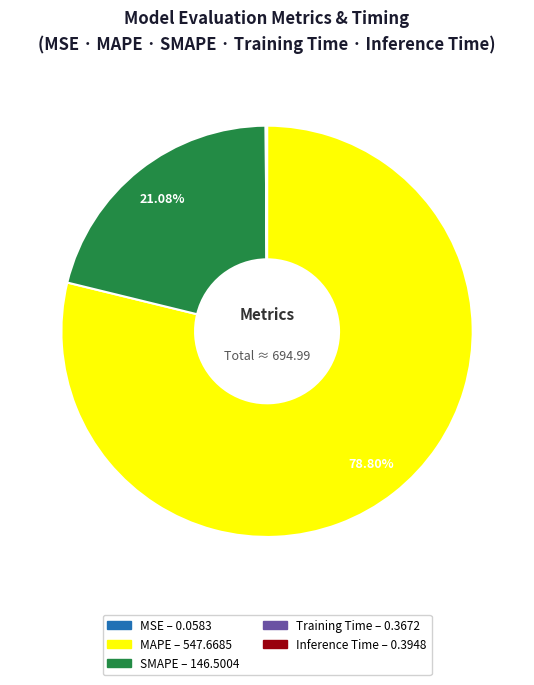

Which category has the biggest portion of the pie?

MAPE